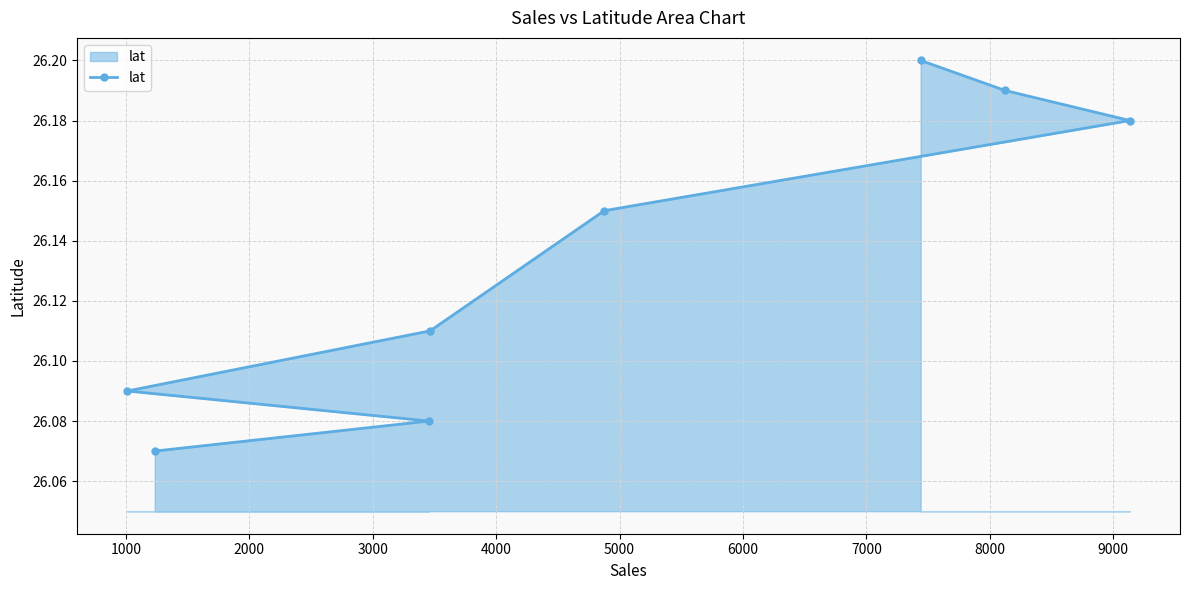

How many values are between 26 and 27?

8